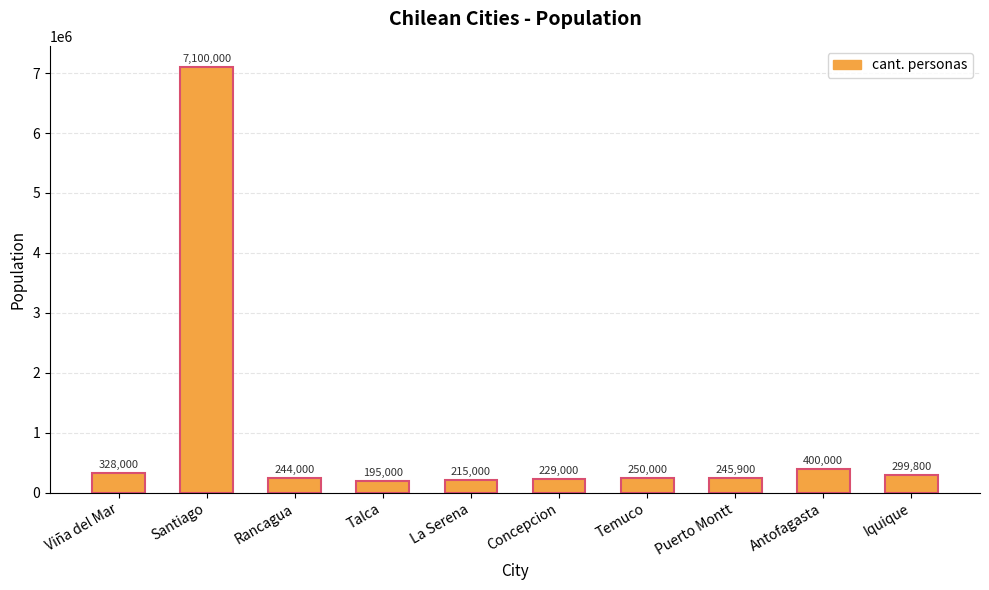

The value at Antofagasta is 400000. True or false?

True